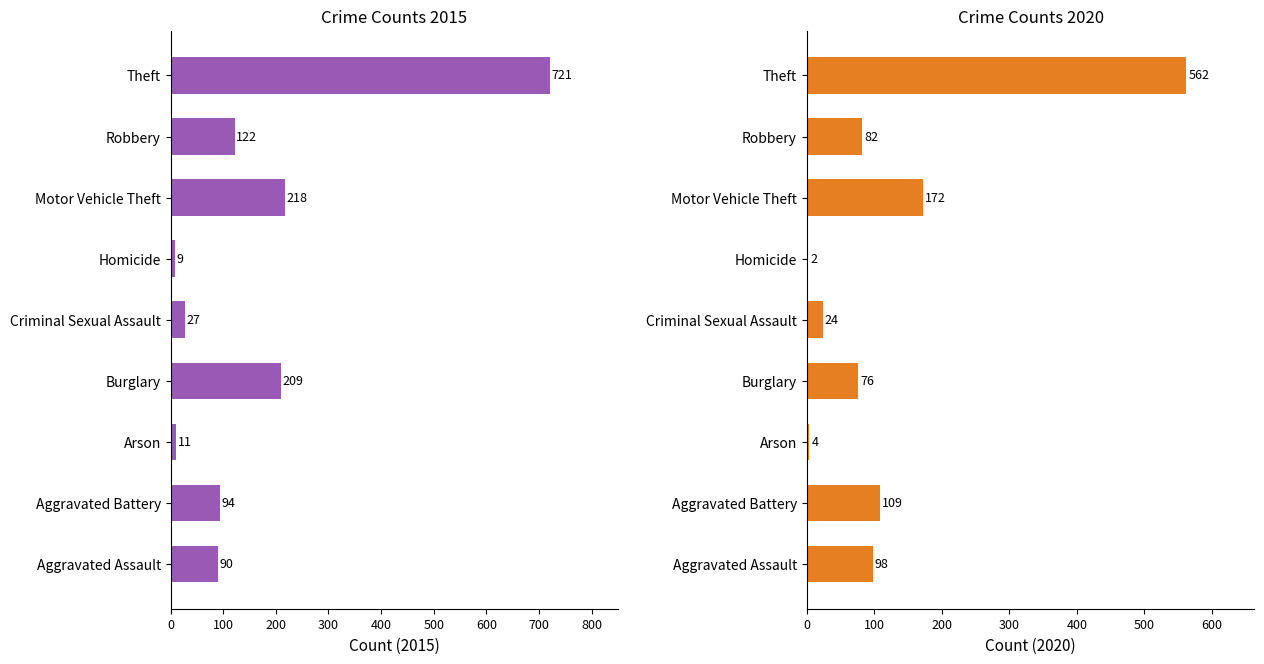

Which series has the largest range (max minus min)?

2015